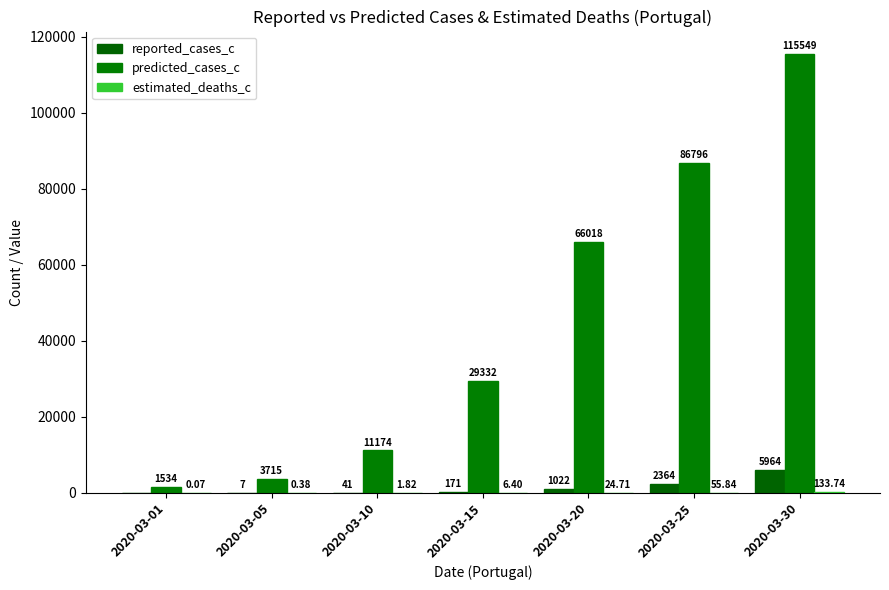

True or false: estimated_deaths_c has a value of 0.5 at 2020-03-05.

False